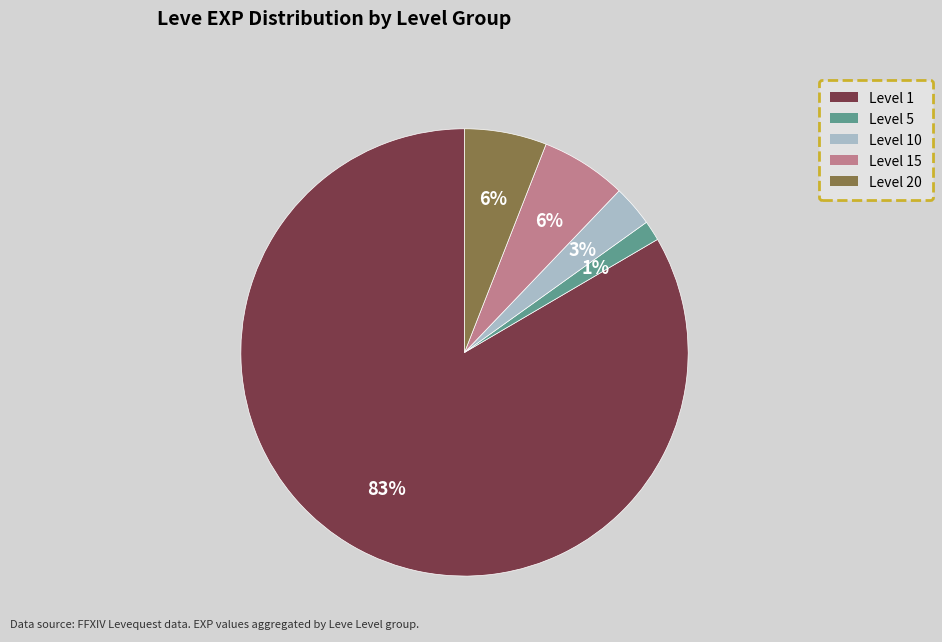

Does any single category account for the majority?

Yes